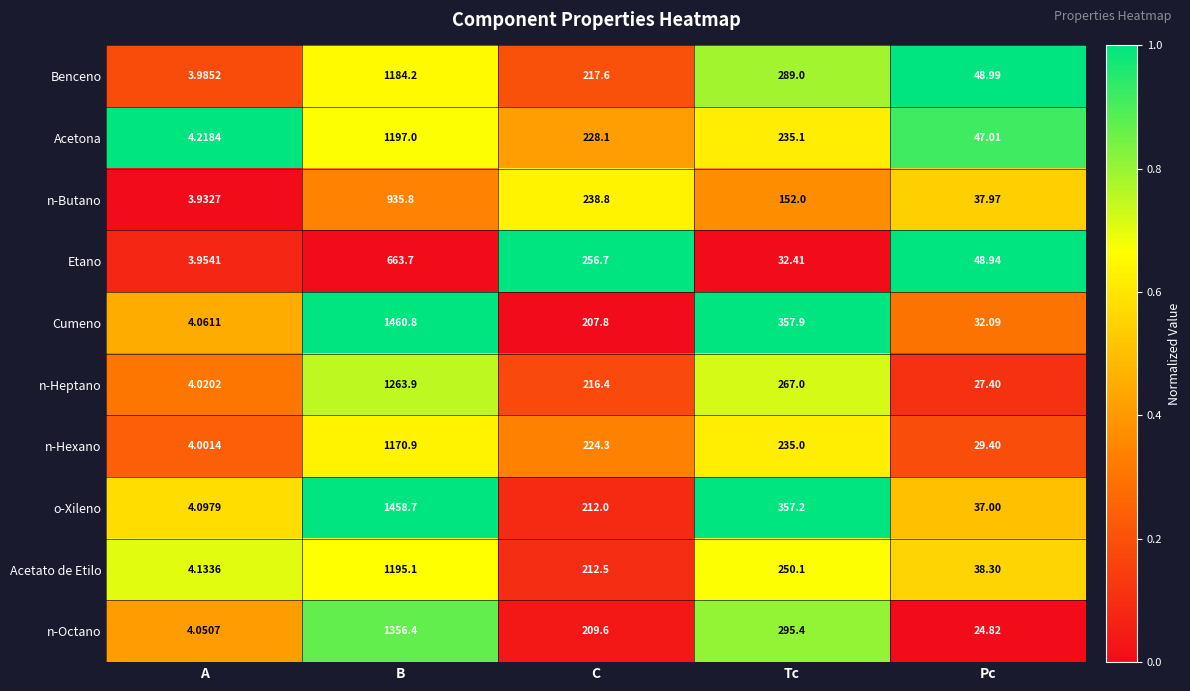

Where is o-Xileno nearest to the value 731?

Tc